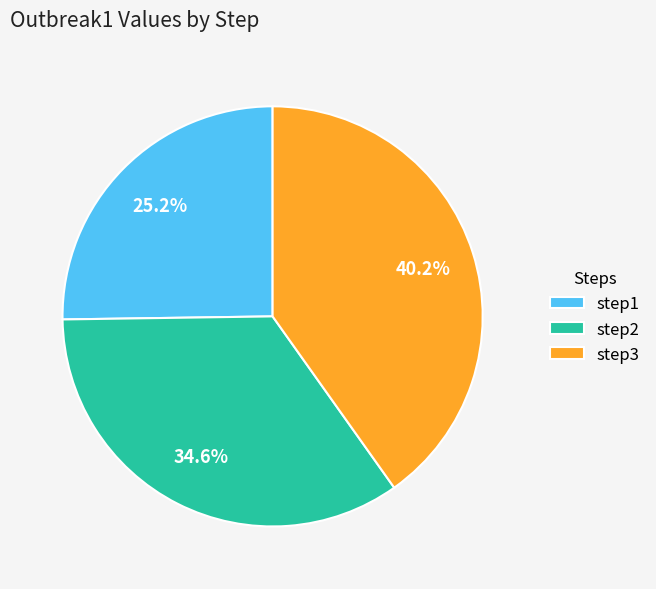

What portion of the pie excludes step3?

59.8%